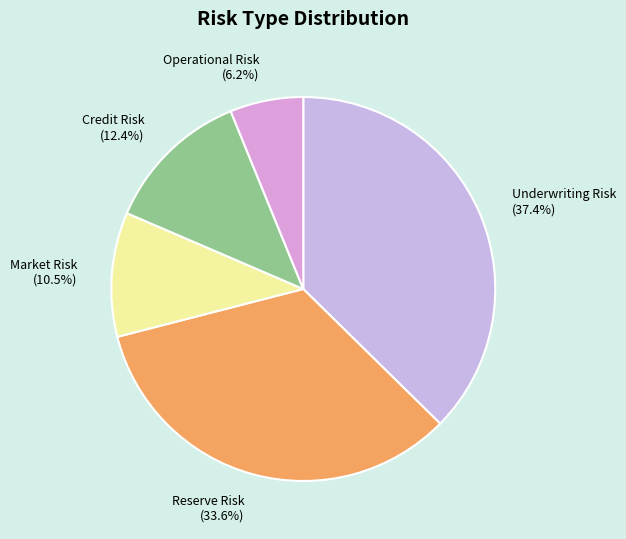

Which slice is the smallest?

Operational Risk